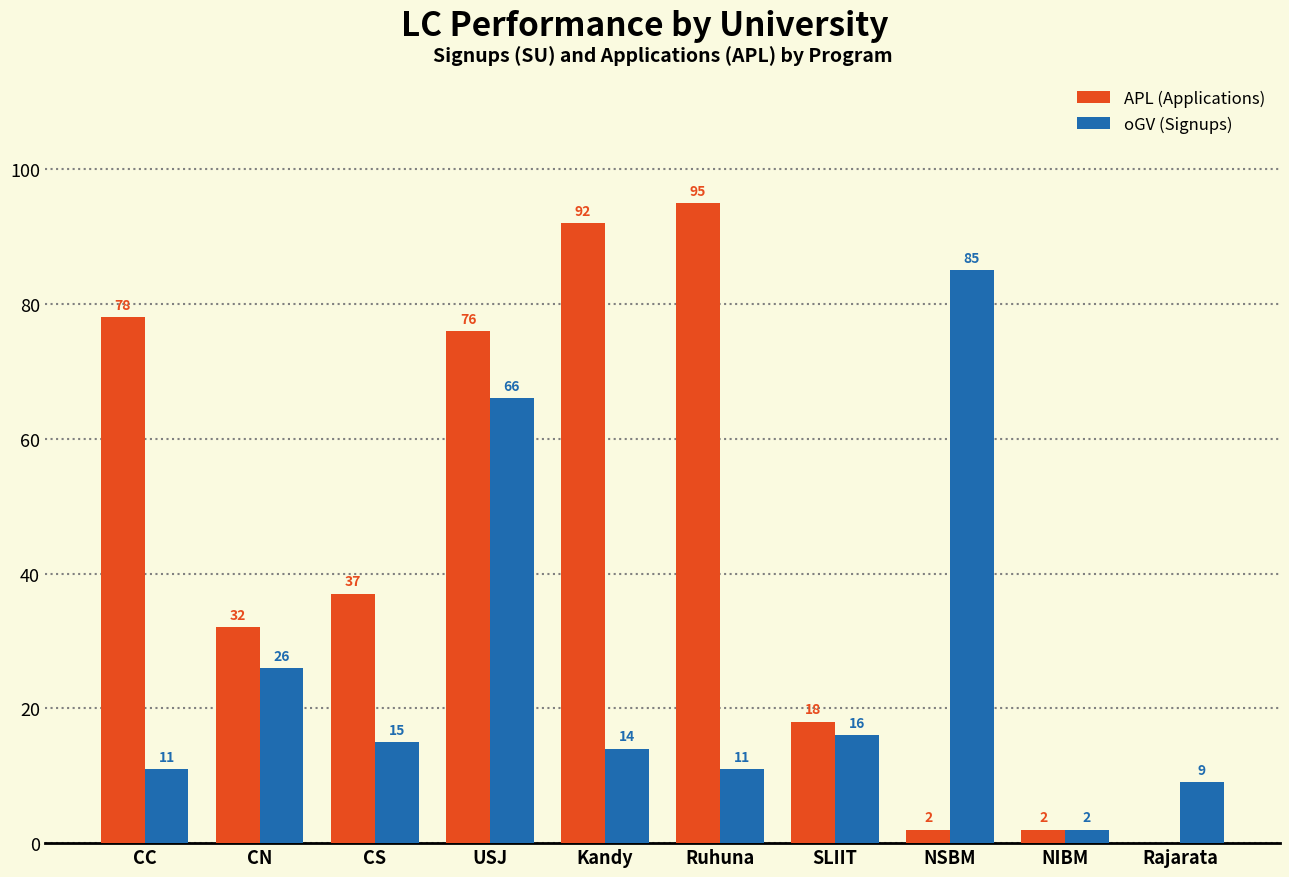

What is the highest value of the APL (Applications) series?

95